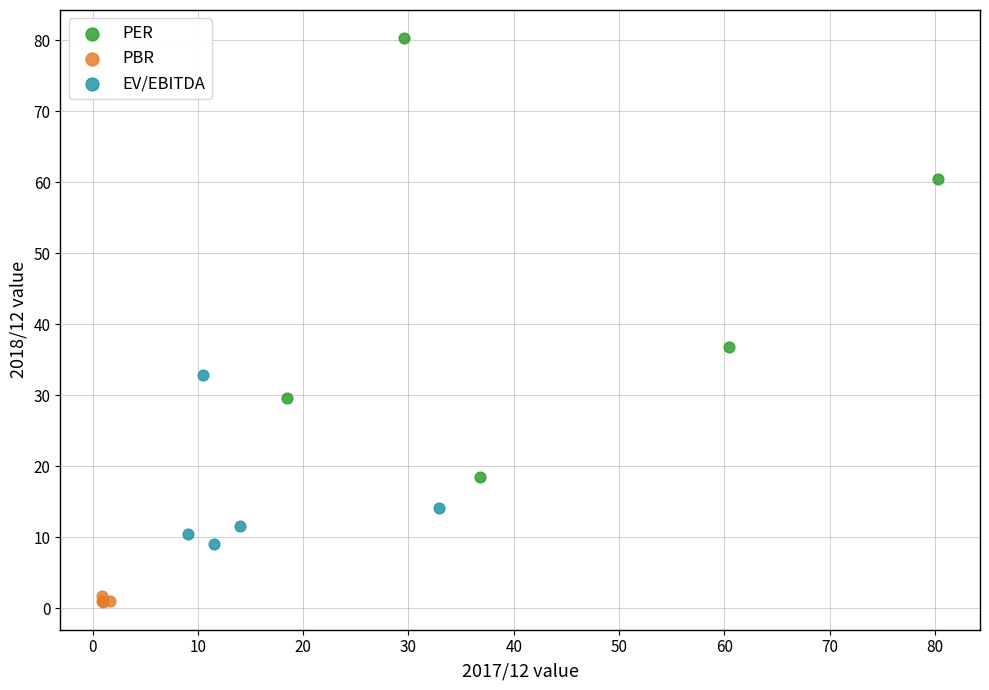

Which series has the largest Y range (max minus min)?

PER